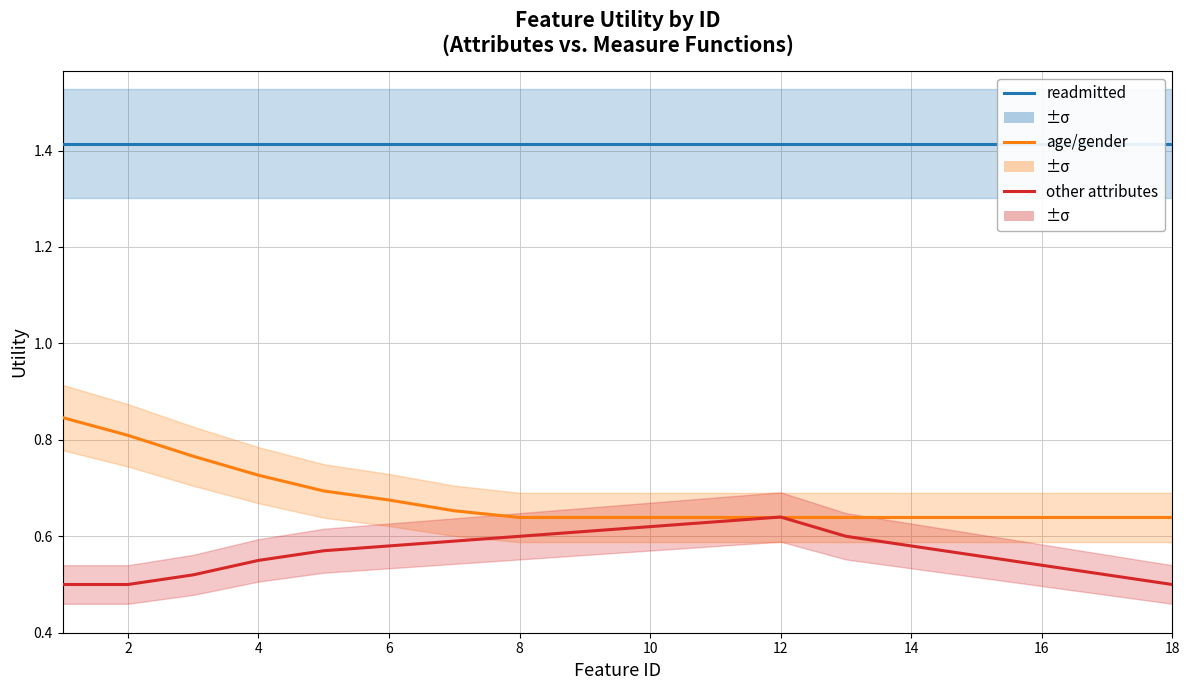

What is the smallest value displayed?

0.5